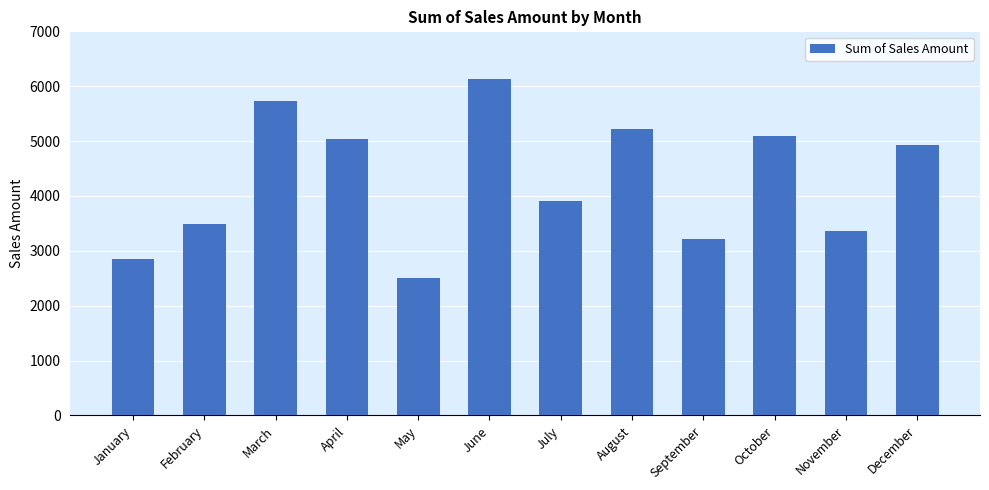

What is the change in value from April to May?

-2528